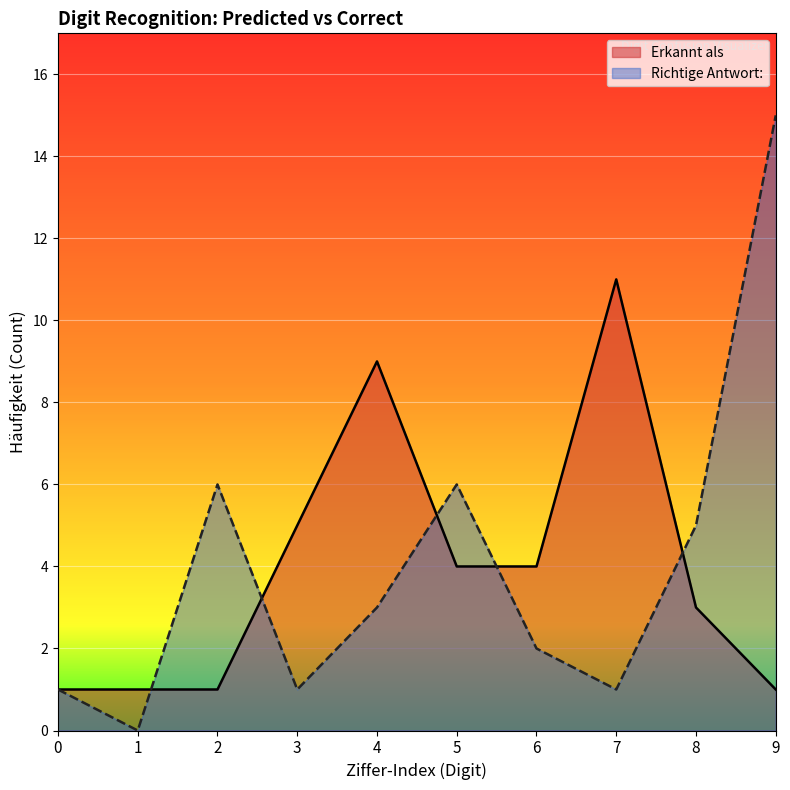

At how many categories does at least one series exceed 2?

8